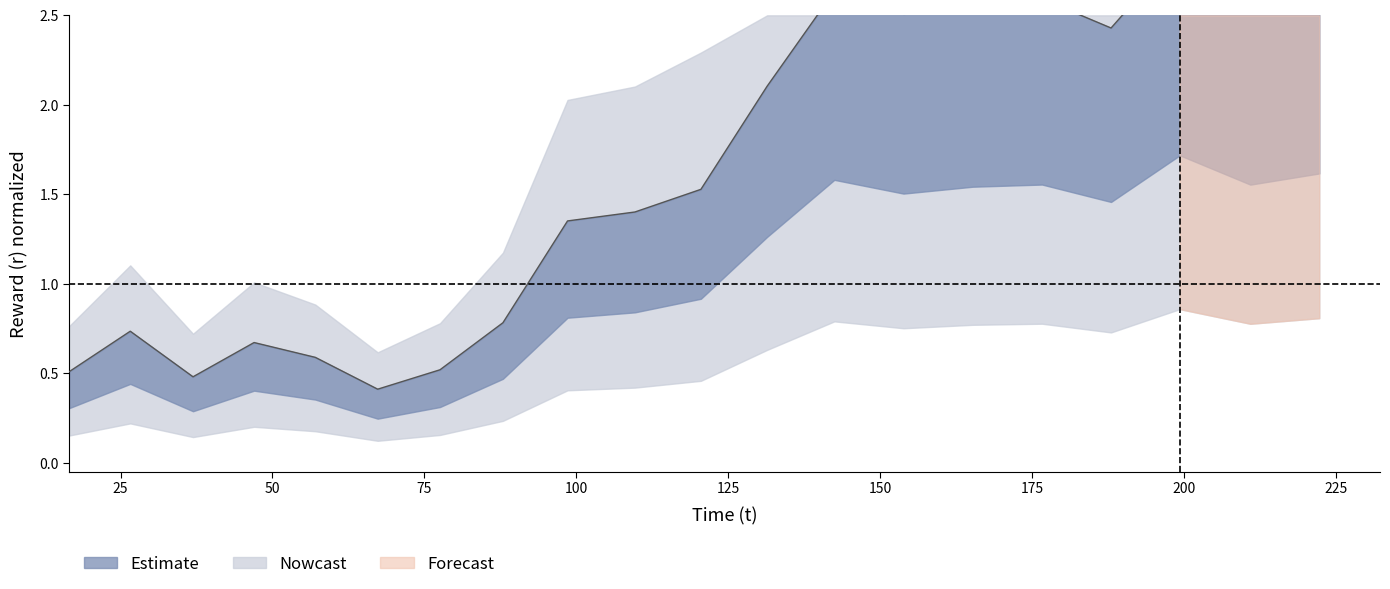

Does the chart have visible grid lines?

No